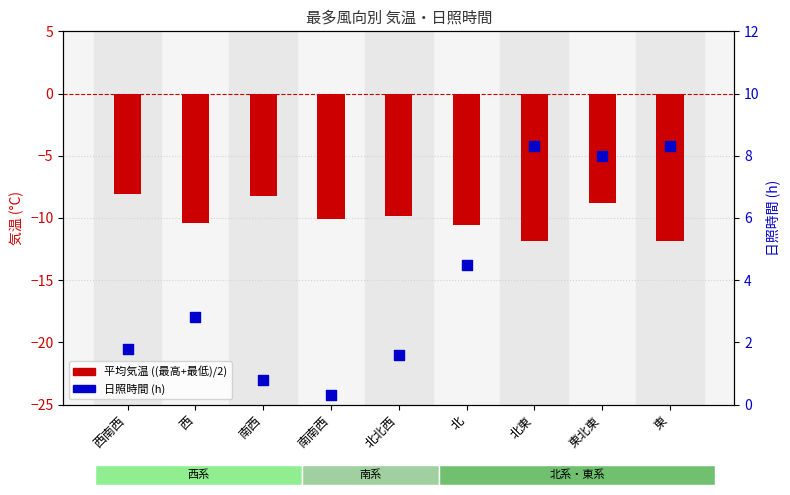

Which series has the widest spread of Y values?

日照時間 (h)